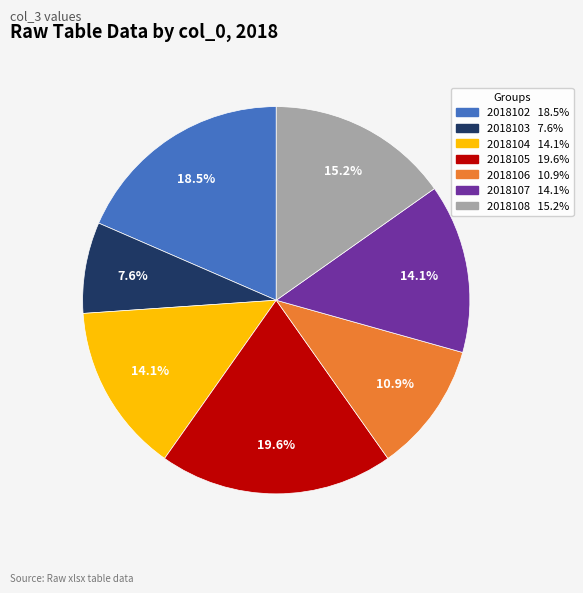

Which slice is the largest?

2018105